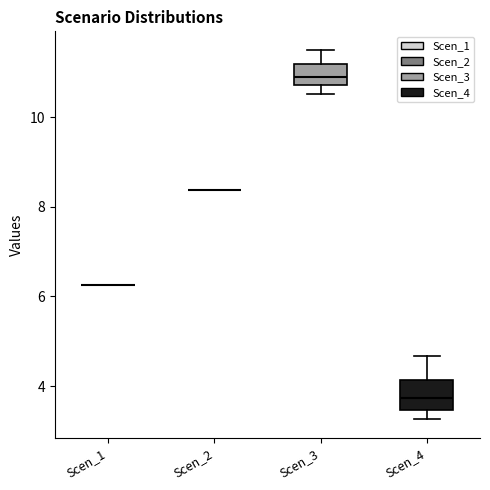

Where is the lower edge of the box for Scen_4 on the y-axis? The values are not printed on the chart, so give them approximately, as read against the axis.

3.4